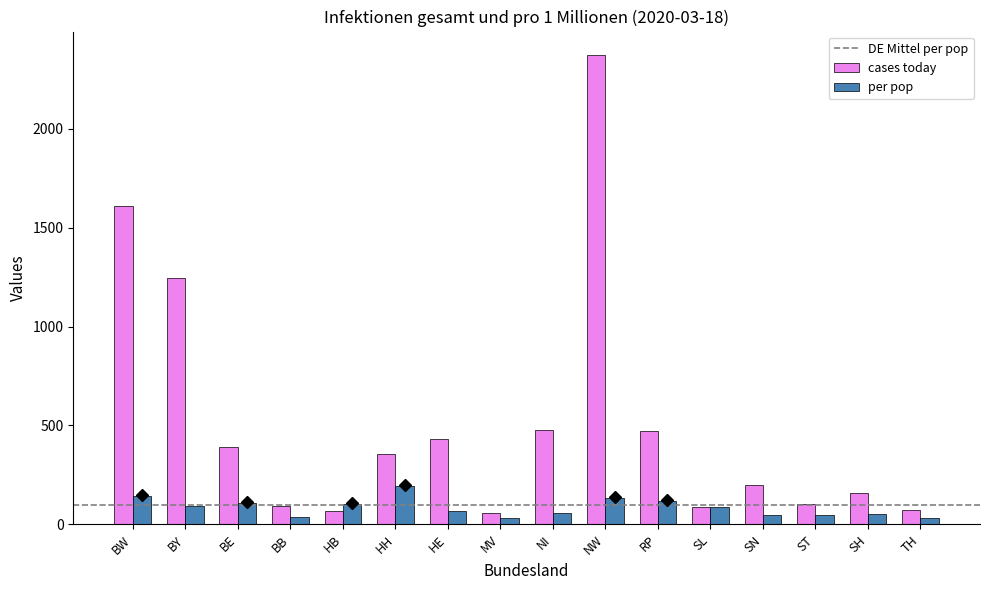

What is the label of the 14th bar from the left?

ST